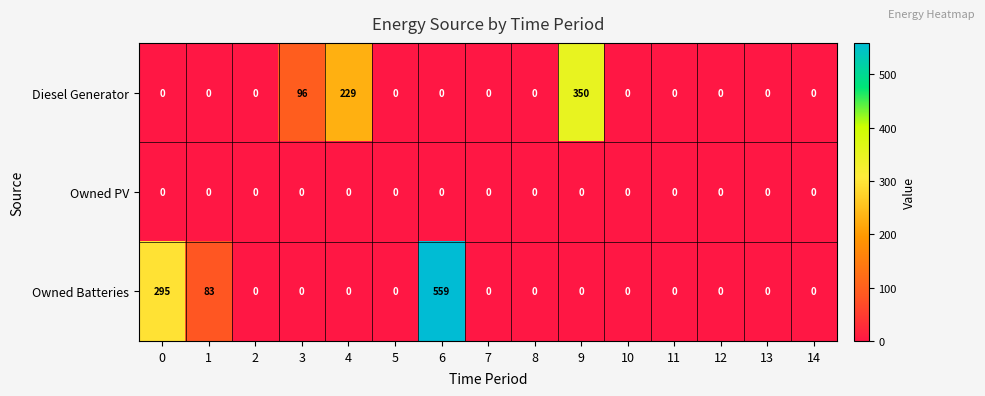

How many distinct data groups are displayed?

3